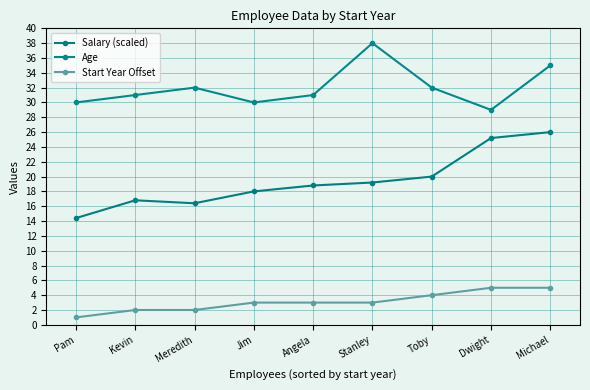

At which category does the chart reach its minimum across all series?

Pam